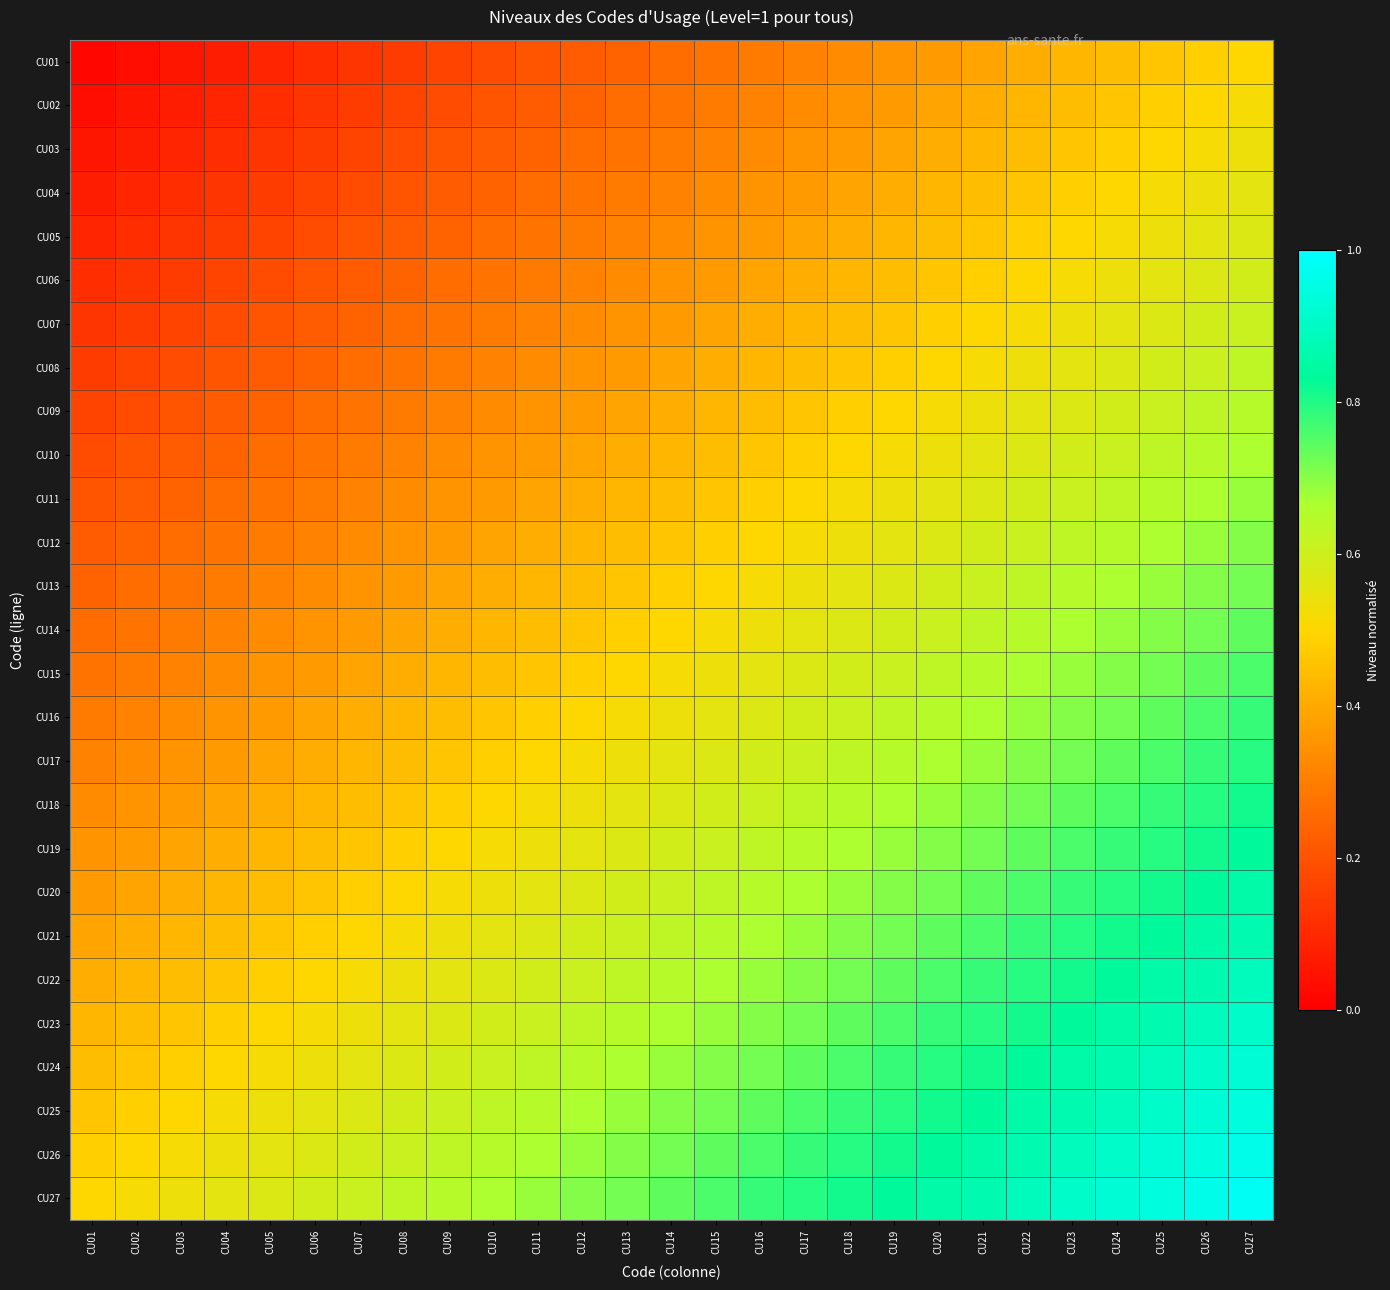

Reading left to right, list all the values displayed in this chart.

CU01: CU01=0.0	CU02=0.0	CU03=0.1	CU04=0.1	CU05=0.1	CU06=0.1	CU07=0.1	CU08=0.1	CU09=0.2	CU10=0.2	CU11=0.2	CU12=0.2	CU13=0.2	CU14=0.3	CU15=0.3	CU16=0.3	CU17=0.3	CU18=0.3	CU19=0.4	CU20=0.4	CU21=0.4	CU22=0.4	CU23=0.4	CU24=0.4	CU25=0.5	CU26=0.5	CU27=0.5
CU02: CU01=0.0	CU02=0.1	CU03=0.1	CU04=0.1	CU05=0.1	CU06=0.1	CU07=0.1	CU08=0.2	CU09=0.2	CU10=0.2	CU11=0.2	CU12=0.2	CU13=0.3	CU14=0.3	CU15=0.3	CU16=0.3	CU17=0.3	CU18=0.4	CU19=0.4	CU20=0.4	CU21=0.4	CU22=0.4	CU23=0.4	CU24=0.5	CU25=0.5	CU26=0.5	CU27=0.5
CU03: CU01=0.1	CU02=0.1	CU03=0.1	CU04=0.1	CU05=0.1	CU06=0.1	CU07=0.2	CU08=0.2	CU09=0.2	CU10=0.2	CU11=0.2	CU12=0.3	CU13=0.3	CU14=0.3	CU15=0.3	CU16=0.3	CU17=0.4	CU18=0.4	CU19=0.4	CU20=0.4	CU21=0.4	CU22=0.4	CU23=0.5	CU24=0.5	CU25=0.5	CU26=0.5	CU27=0.5
CU04: CU01=0.1	CU02=0.1	CU03=0.1	CU04=0.1	CU05=0.1	CU06=0.2	CU07=0.2	CU08=0.2	CU09=0.2	CU10=0.2	CU11=0.3	CU12=0.3	CU13=0.3	CU14=0.3	CU15=0.3	CU16=0.4	CU17=0.4	CU18=0.4	CU19=0.4	CU20=0.4	CU21=0.4	CU22=0.5	CU23=0.5	CU24=0.5	CU25=0.5	CU26=0.5	CU27=0.6
CU05: CU01=0.1	CU02=0.1	CU03=0.1	CU04=0.1	CU05=0.2	CU06=0.2	CU07=0.2	CU08=0.2	CU09=0.2	CU10=0.3	CU11=0.3	CU12=0.3	CU13=0.3	CU14=0.3	CU15=0.4	CU16=0.4	CU17=0.4	CU18=0.4	CU19=0.4	CU20=0.4	CU21=0.5	CU22=0.5	CU23=0.5	CU24=0.5	CU25=0.5	CU26=0.6	CU27=0.6
CU06: CU01=0.1	CU02=0.1	CU03=0.1	CU04=0.2	CU05=0.2	CU06=0.2	CU07=0.2	CU08=0.2	CU09=0.3	CU10=0.3	CU11=0.3	CU12=0.3	CU13=0.3	CU14=0.4	CU15=0.4	CU16=0.4	CU17=0.4	CU18=0.4	CU19=0.4	CU20=0.5	CU21=0.5	CU22=0.5	CU23=0.5	CU24=0.5	CU25=0.6	CU26=0.6	CU27=0.6
CU07: CU01=0.1	CU02=0.1	CU03=0.2	CU04=0.2	CU05=0.2	CU06=0.2	CU07=0.2	CU08=0.3	CU09=0.3	CU10=0.3	CU11=0.3	CU12=0.3	CU13=0.4	CU14=0.4	CU15=0.4	CU16=0.4	CU17=0.4	CU18=0.4	CU19=0.5	CU20=0.5	CU21=0.5	CU22=0.5	CU23=0.5	CU24=0.6	CU25=0.6	CU26=0.6	CU27=0.6
CU08: CU01=0.1	CU02=0.2	CU03=0.2	CU04=0.2	CU05=0.2	CU06=0.2	CU07=0.3	CU08=0.3	CU09=0.3	CU10=0.3	CU11=0.3	CU12=0.4	CU13=0.4	CU14=0.4	CU15=0.4	CU16=0.4	CU17=0.4	CU18=0.5	CU19=0.5	CU20=0.5	CU21=0.5	CU22=0.5	CU23=0.6	CU24=0.6	CU25=0.6	CU26=0.6	CU27=0.6
CU09: CU01=0.2	CU02=0.2	CU03=0.2	CU04=0.2	CU05=0.2	CU06=0.3	CU07=0.3	CU08=0.3	CU09=0.3	CU10=0.3	CU11=0.4	CU12=0.4	CU13=0.4	CU14=0.4	CU15=0.4	CU16=0.4	CU17=0.5	CU18=0.5	CU19=0.5	CU20=0.5	CU21=0.5	CU22=0.6	CU23=0.6	CU24=0.6	CU25=0.6	CU26=0.6	CU27=0.6
CU10: CU01=0.2	CU02=0.2	CU03=0.2	CU04=0.2	CU05=0.3	CU06=0.3	CU07=0.3	CU08=0.3	CU09=0.3	CU10=0.4	CU11=0.4	CU12=0.4	CU13=0.4	CU14=0.4	CU15=0.4	CU16=0.5	CU17=0.5	CU18=0.5	CU19=0.5	CU20=0.5	CU21=0.6	CU22=0.6	CU23=0.6	CU24=0.6	CU25=0.6	CU26=0.6	CU27=0.7
CU11: CU01=0.2	CU02=0.2	CU03=0.2	CU04=0.3	CU05=0.3	CU06=0.3	CU07=0.3	CU08=0.3	CU09=0.4	CU10=0.4	CU11=0.4	CU12=0.4	CU13=0.4	CU14=0.4	CU15=0.5	CU16=0.5	CU17=0.5	CU18=0.5	CU19=0.5	CU20=0.6	CU21=0.6	CU22=0.6	CU23=0.6	CU24=0.6	CU25=0.6	CU26=0.7	CU27=0.7
CU12: CU01=0.2	CU02=0.2	CU03=0.3	CU04=0.3	CU05=0.3	CU06=0.3	CU07=0.3	CU08=0.4	CU09=0.4	CU10=0.4	CU11=0.4	CU12=0.4	CU13=0.4	CU14=0.5	CU15=0.5	CU16=0.5	CU17=0.5	CU18=0.5	CU19=0.6	CU20=0.6	CU21=0.6	CU22=0.6	CU23=0.6	CU24=0.6	CU25=0.7	CU26=0.7	CU27=0.7
CU13: CU01=0.2	CU02=0.3	CU03=0.3	CU04=0.3	CU05=0.3	CU06=0.3	CU07=0.4	CU08=0.4	CU09=0.4	CU10=0.4	CU11=0.4	CU12=0.4	CU13=0.5	CU14=0.5	CU15=0.5	CU16=0.5	CU17=0.5	CU18=0.6	CU19=0.6	CU20=0.6	CU21=0.6	CU22=0.6	CU23=0.6	CU24=0.7	CU25=0.7	CU26=0.7	CU27=0.7
CU14: CU01=0.3	CU02=0.3	CU03=0.3	CU04=0.3	CU05=0.3	CU06=0.4	CU07=0.4	CU08=0.4	CU09=0.4	CU10=0.4	CU11=0.4	CU12=0.5	CU13=0.5	CU14=0.5	CU15=0.5	CU16=0.5	CU17=0.6	CU18=0.6	CU19=0.6	CU20=0.6	CU21=0.6	CU22=0.6	CU23=0.7	CU24=0.7	CU25=0.7	CU26=0.7	CU27=0.7
CU15: CU01=0.3	CU02=0.3	CU03=0.3	CU04=0.3	CU05=0.4	CU06=0.4	CU07=0.4	CU08=0.4	CU09=0.4	CU10=0.4	CU11=0.5	CU12=0.5	CU13=0.5	CU14=0.5	CU15=0.5	CU16=0.6	CU17=0.6	CU18=0.6	CU19=0.6	CU20=0.6	CU21=0.6	CU22=0.7	CU23=0.7	CU24=0.7	CU25=0.7	CU26=0.7	CU27=0.8
CU16: CU01=0.3	CU02=0.3	CU03=0.3	CU04=0.4	CU05=0.4	CU06=0.4	CU07=0.4	CU08=0.4	CU09=0.4	CU10=0.5	CU11=0.5	CU12=0.5	CU13=0.5	CU14=0.5	CU15=0.6	CU16=0.6	CU17=0.6	CU18=0.6	CU19=0.6	CU20=0.6	CU21=0.7	CU22=0.7	CU23=0.7	CU24=0.7	CU25=0.7	CU26=0.8	CU27=0.8
CU17: CU01=0.3	CU02=0.3	CU03=0.4	CU04=0.4	CU05=0.4	CU06=0.4	CU07=0.4	CU08=0.4	CU09=0.5	CU10=0.5	CU11=0.5	CU12=0.5	CU13=0.5	CU14=0.6	CU15=0.6	CU16=0.6	CU17=0.6	CU18=0.6	CU19=0.6	CU20=0.7	CU21=0.7	CU22=0.7	CU23=0.7	CU24=0.7	CU25=0.8	CU26=0.8	CU27=0.8
CU18: CU01=0.3	CU02=0.4	CU03=0.4	CU04=0.4	CU05=0.4	CU06=0.4	CU07=0.4	CU08=0.5	CU09=0.5	CU10=0.5	CU11=0.5	CU12=0.5	CU13=0.6	CU14=0.6	CU15=0.6	CU16=0.6	CU17=0.6	CU18=0.6	CU19=0.7	CU20=0.7	CU21=0.7	CU22=0.7	CU23=0.7	CU24=0.8	CU25=0.8	CU26=0.8	CU27=0.8
CU19: CU01=0.4	CU02=0.4	CU03=0.4	CU04=0.4	CU05=0.4	CU06=0.4	CU07=0.5	CU08=0.5	CU09=0.5	CU10=0.5	CU11=0.5	CU12=0.6	CU13=0.6	CU14=0.6	CU15=0.6	CU16=0.6	CU17=0.6	CU18=0.7	CU19=0.7	CU20=0.7	CU21=0.7	CU22=0.7	CU23=0.8	CU24=0.8	CU25=0.8	CU26=0.8	CU27=0.8
CU20: CU01=0.4	CU02=0.4	CU03=0.4	CU04=0.4	CU05=0.4	CU06=0.5	CU07=0.5	CU08=0.5	CU09=0.5	CU10=0.5	CU11=0.6	CU12=0.6	CU13=0.6	CU14=0.6	CU15=0.6	CU16=0.6	CU17=0.7	CU18=0.7	CU19=0.7	CU20=0.7	CU21=0.7	CU22=0.8	CU23=0.8	CU24=0.8	CU25=0.8	CU26=0.8	CU27=0.9
CU21: CU01=0.4	CU02=0.4	CU03=0.4	CU04=0.4	CU05=0.5	CU06=0.5	CU07=0.5	CU08=0.5	CU09=0.5	CU10=0.6	CU11=0.6	CU12=0.6	CU13=0.6	CU14=0.6	CU15=0.6	CU16=0.7	CU17=0.7	CU18=0.7	CU19=0.7	CU20=0.7	CU21=0.8	CU22=0.8	CU23=0.8	CU24=0.8	CU25=0.8	CU26=0.9	CU27=0.9
CU22: CU01=0.4	CU02=0.4	CU03=0.4	CU04=0.5	CU05=0.5	CU06=0.5	CU07=0.5	CU08=0.5	CU09=0.6	CU10=0.6	CU11=0.6	CU12=0.6	CU13=0.6	CU14=0.6	CU15=0.7	CU16=0.7	CU17=0.7	CU18=0.7	CU19=0.7	CU20=0.8	CU21=0.8	CU22=0.8	CU23=0.8	CU24=0.8	CU25=0.9	CU26=0.9	CU27=0.9
CU23: CU01=0.4	CU02=0.4	CU03=0.5	CU04=0.5	CU05=0.5	CU06=0.5	CU07=0.5	CU08=0.6	CU09=0.6	CU10=0.6	CU11=0.6	CU12=0.6	CU13=0.6	CU14=0.7	CU15=0.7	CU16=0.7	CU17=0.7	CU18=0.7	CU19=0.8	CU20=0.8	CU21=0.8	CU22=0.8	CU23=0.8	CU24=0.9	CU25=0.9	CU26=0.9	CU27=0.9
CU24: CU01=0.4	CU02=0.5	CU03=0.5	CU04=0.5	CU05=0.5	CU06=0.5	CU07=0.6	CU08=0.6	CU09=0.6	CU10=0.6	CU11=0.6	CU12=0.6	CU13=0.7	CU14=0.7	CU15=0.7	CU16=0.7	CU17=0.7	CU18=0.8	CU19=0.8	CU20=0.8	CU21=0.8	CU22=0.8	CU23=0.9	CU24=0.9	CU25=0.9	CU26=0.9	CU27=0.9
CU25: CU01=0.5	CU02=0.5	CU03=0.5	CU04=0.5	CU05=0.5	CU06=0.6	CU07=0.6	CU08=0.6	CU09=0.6	CU10=0.6	CU11=0.6	CU12=0.7	CU13=0.7	CU14=0.7	CU15=0.7	CU16=0.7	CU17=0.8	CU18=0.8	CU19=0.8	CU20=0.8	CU21=0.8	CU22=0.9	CU23=0.9	CU24=0.9	CU25=0.9	CU26=0.9	CU27=0.9
CU26: CU01=0.5	CU02=0.5	CU03=0.5	CU04=0.5	CU05=0.6	CU06=0.6	CU07=0.6	CU08=0.6	CU09=0.6	CU10=0.6	CU11=0.7	CU12=0.7	CU13=0.7	CU14=0.7	CU15=0.7	CU16=0.8	CU17=0.8	CU18=0.8	CU19=0.8	CU20=0.8	CU21=0.9	CU22=0.9	CU23=0.9	CU24=0.9	CU25=0.9	CU26=0.9	CU27=1.0
CU27: CU01=0.5	CU02=0.5	CU03=0.5	CU04=0.6	CU05=0.6	CU06=0.6	CU07=0.6	CU08=0.6	CU09=0.6	CU10=0.7	CU11=0.7	CU12=0.7	CU13=0.7	CU14=0.7	CU15=0.8	CU16=0.8	CU17=0.8	CU18=0.8	CU19=0.8	CU20=0.9	CU21=0.9	CU22=0.9	CU23=0.9	CU24=0.9	CU25=0.9	CU26=1.0	CU27=1.0